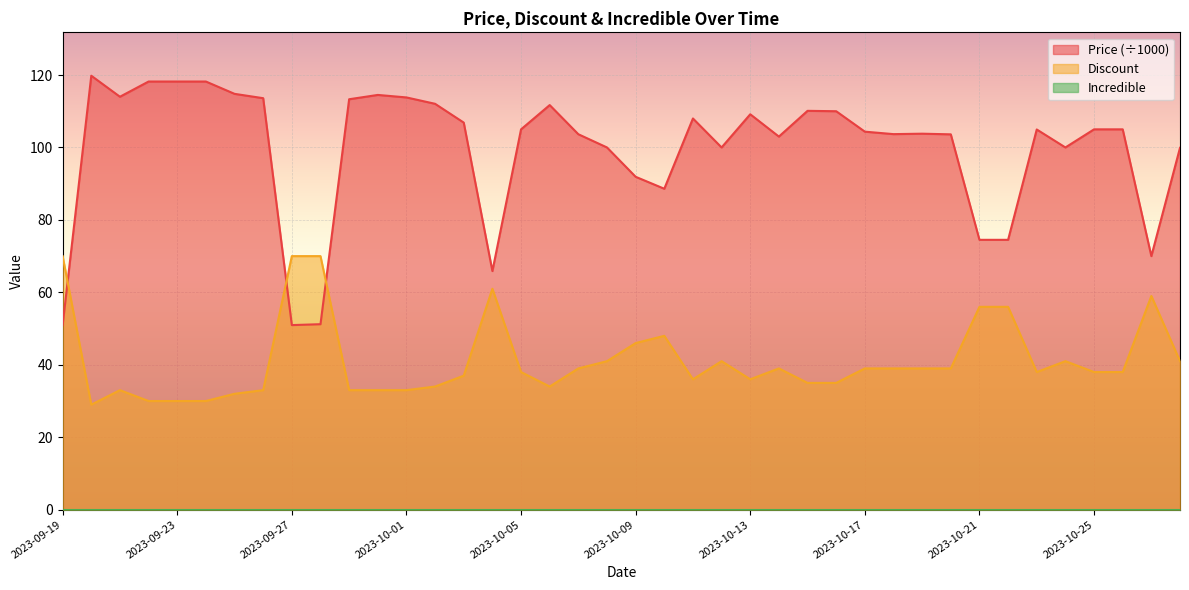

Is it true that Discount equals 33.0 at 2023-09-26?

True